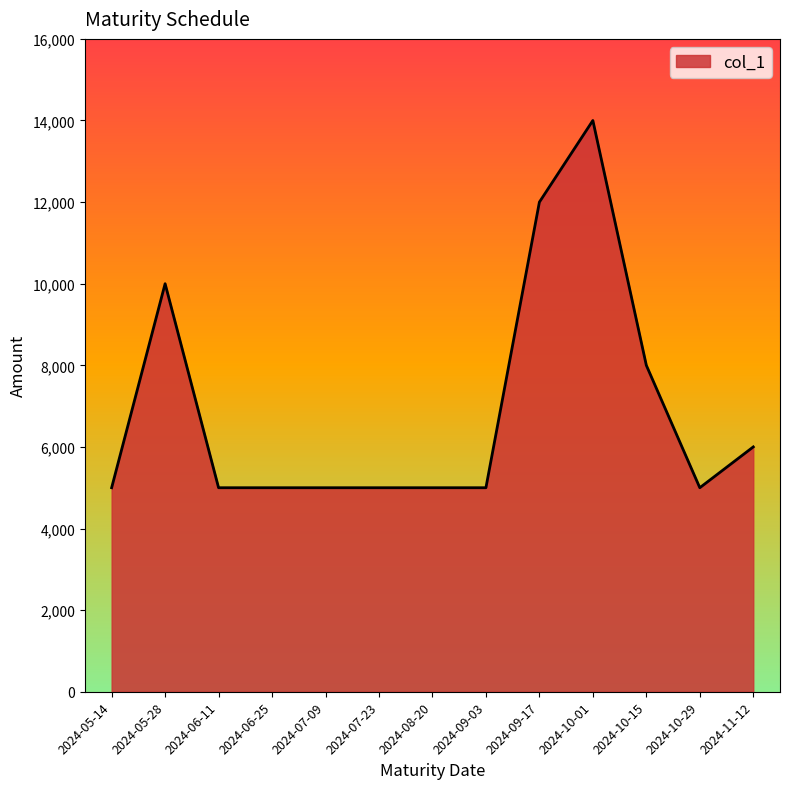

Reading left to right, transcribe all the data shown in this chart.

5000	10000	5000	5000	5000	5000	5000	5000	12000	14000	8000	5000	6000